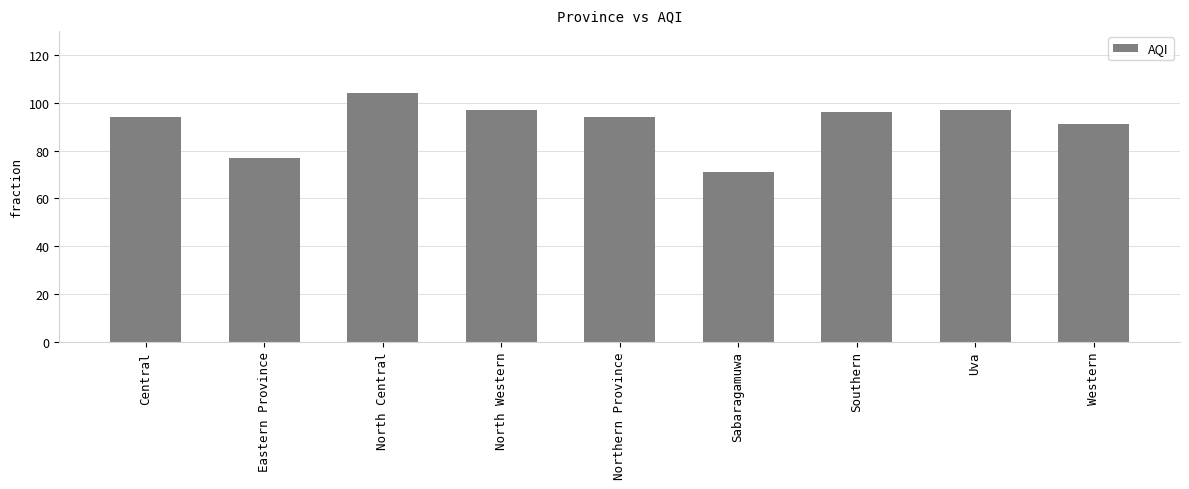

The value at Uva is 97. True or false?

True